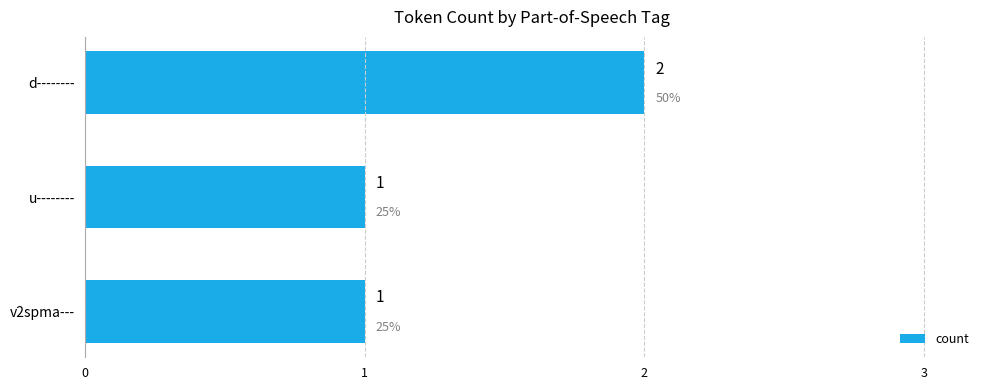

What is the change in value from v2spma--- to d--------?

+1